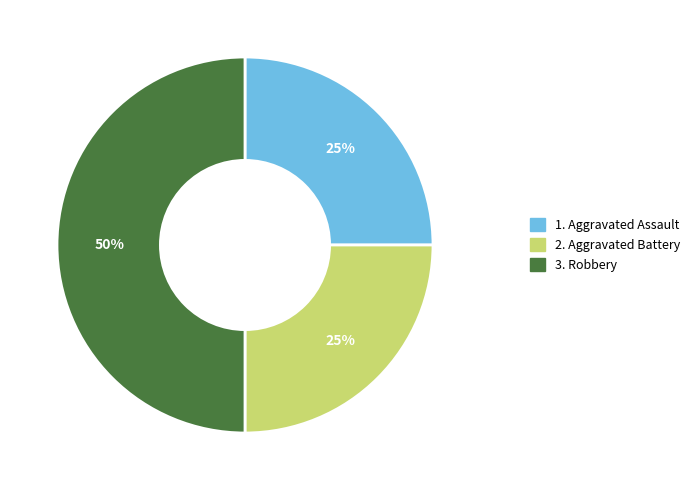

To the nearest percent, what is the average slice percentage?

33%